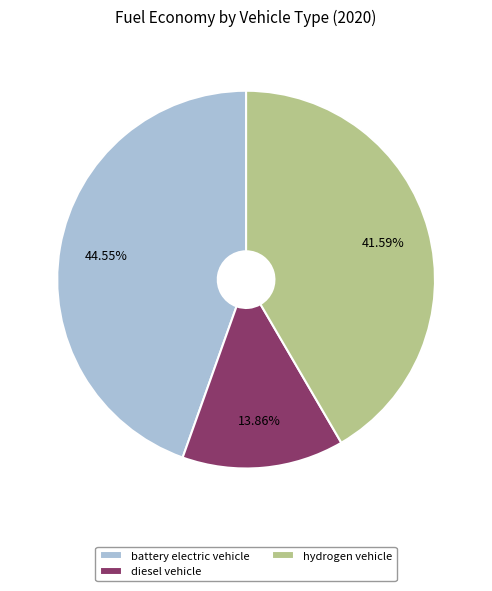

What percentage is the hydrogen vehicle slice, to the nearest percent?

42%